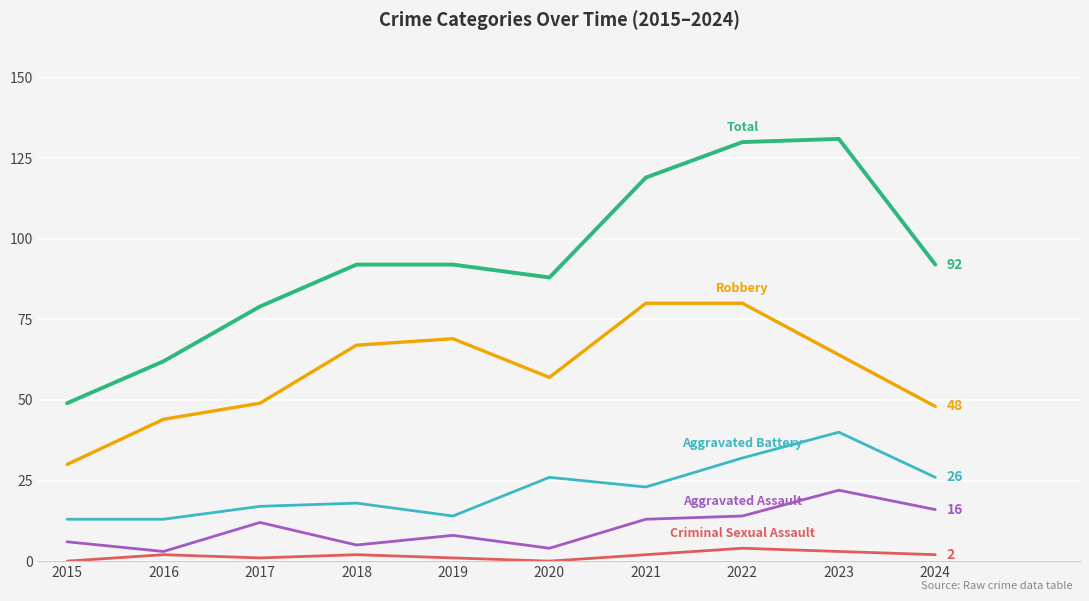

What is the spread (max minus min) of values at 2015?

49